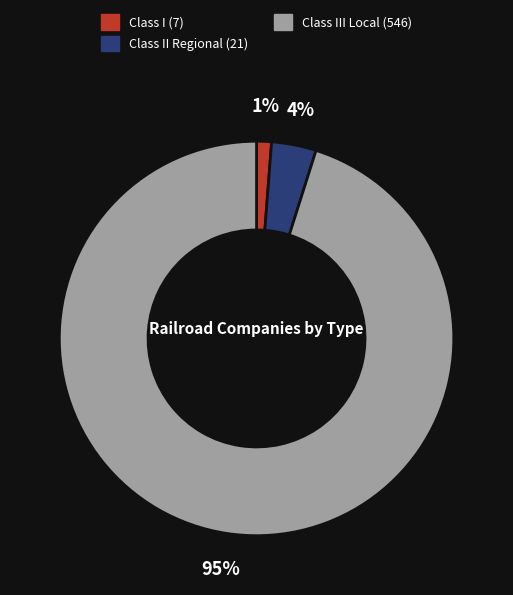

How many segments does this pie chart have?

3